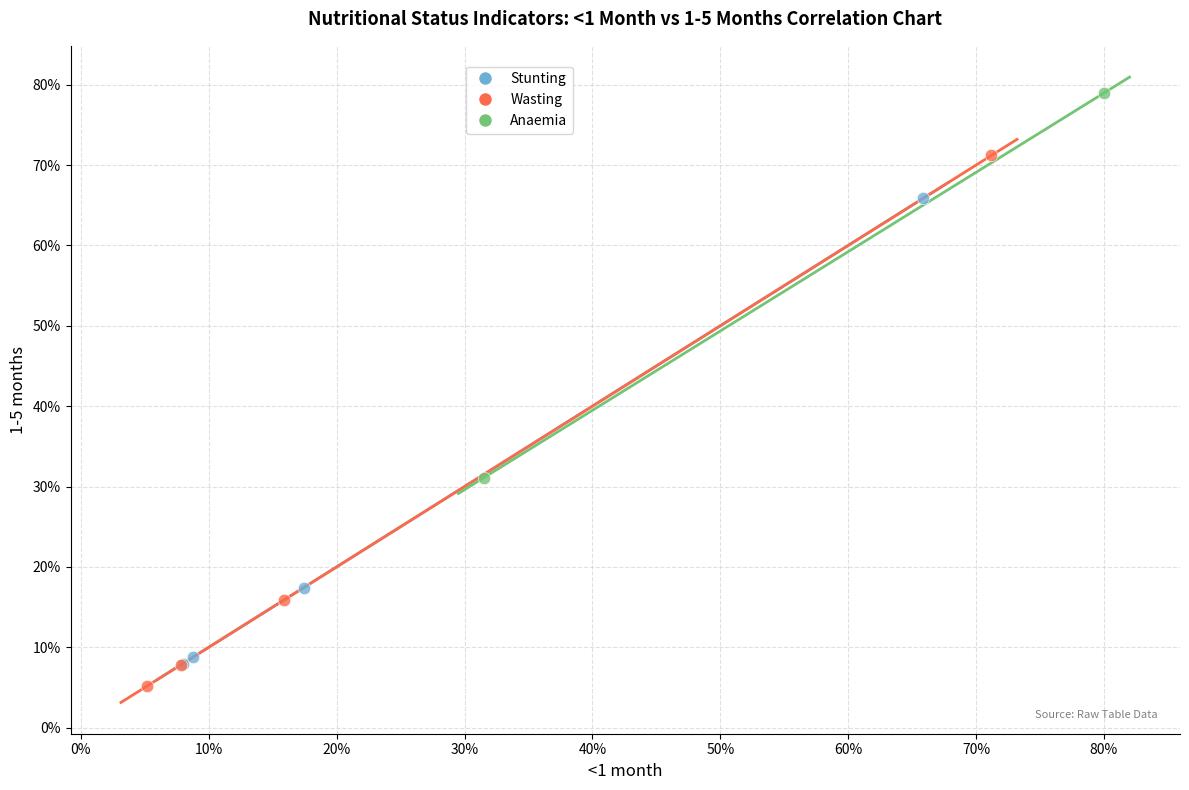

What are all the series names shown in the legend?

Stunting, Wasting, Anaemia